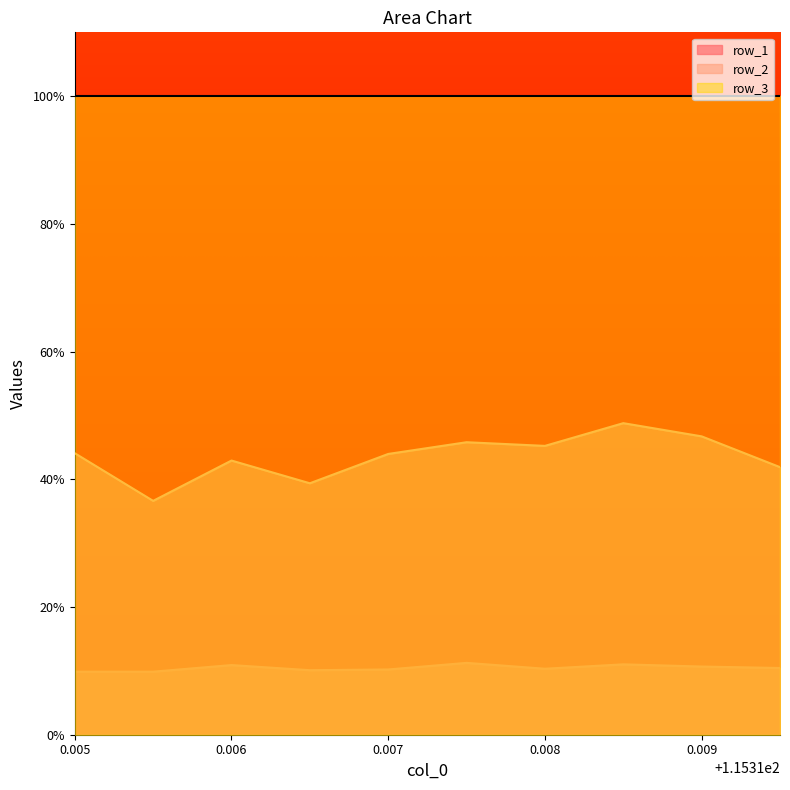

At which category is the sum across all series the highest?

115.3185